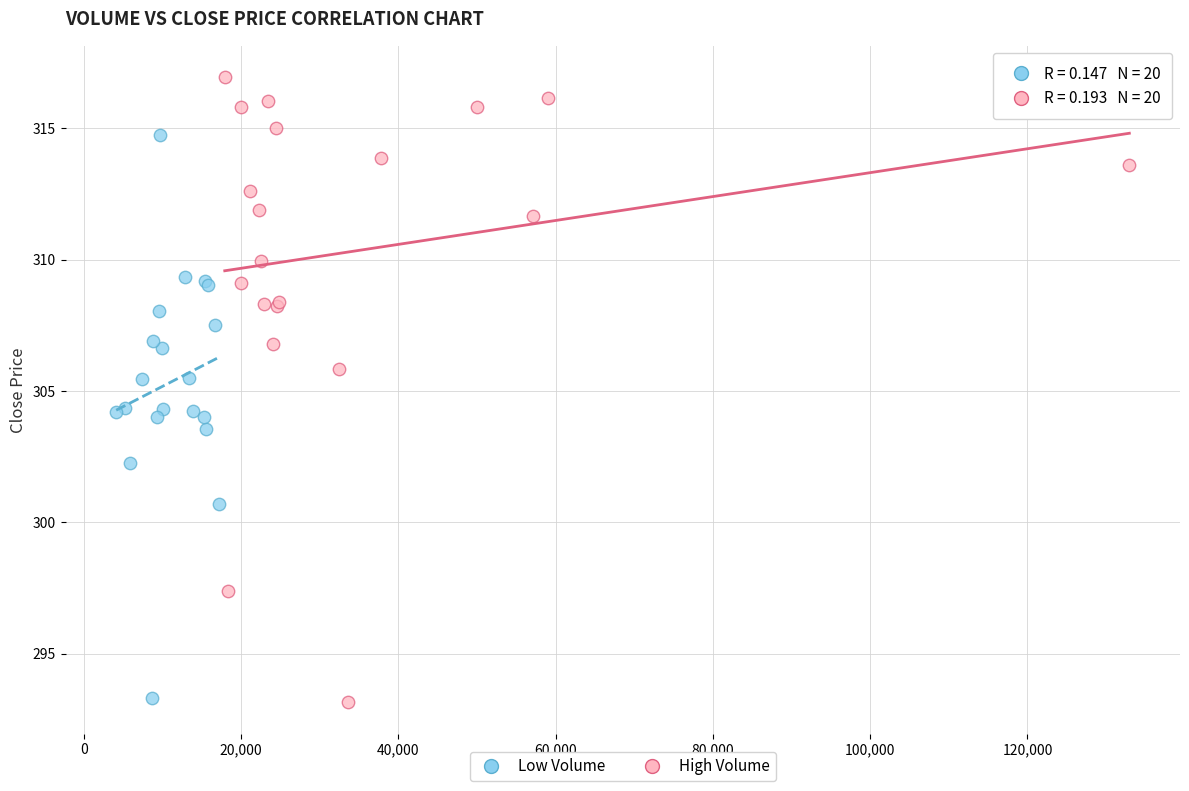

Which series reaches the maximum Y coordinate?

High Volume